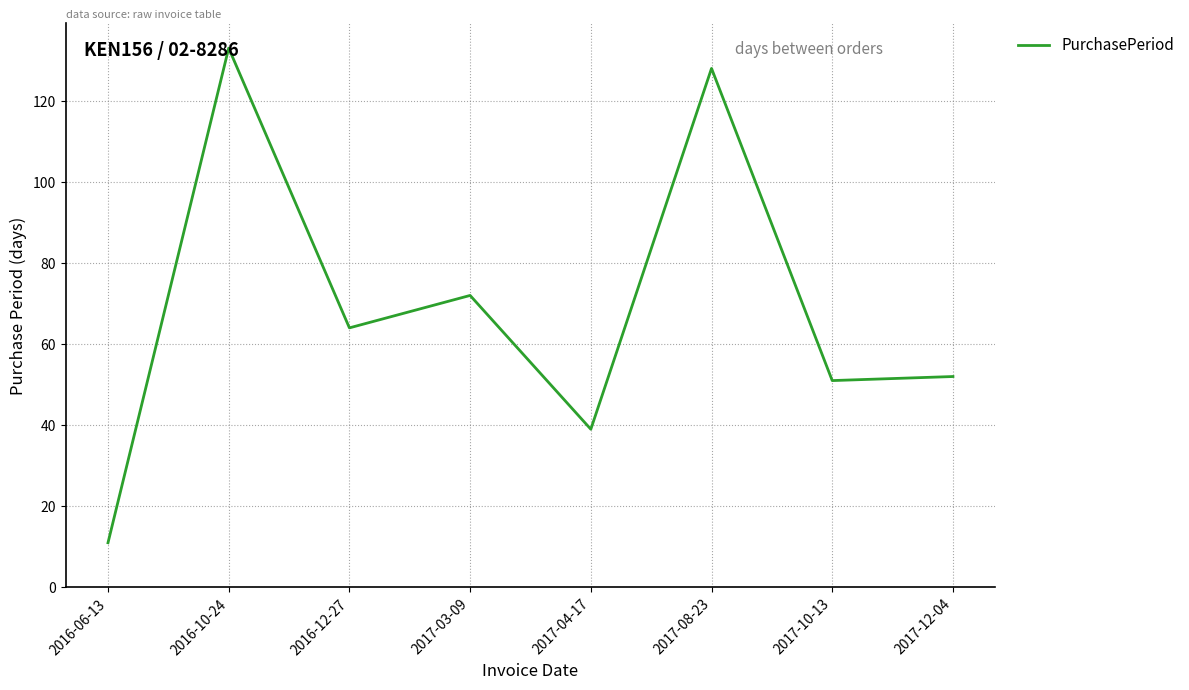

The chart shows a value of 11 at 2016-06-13. True or false?

True